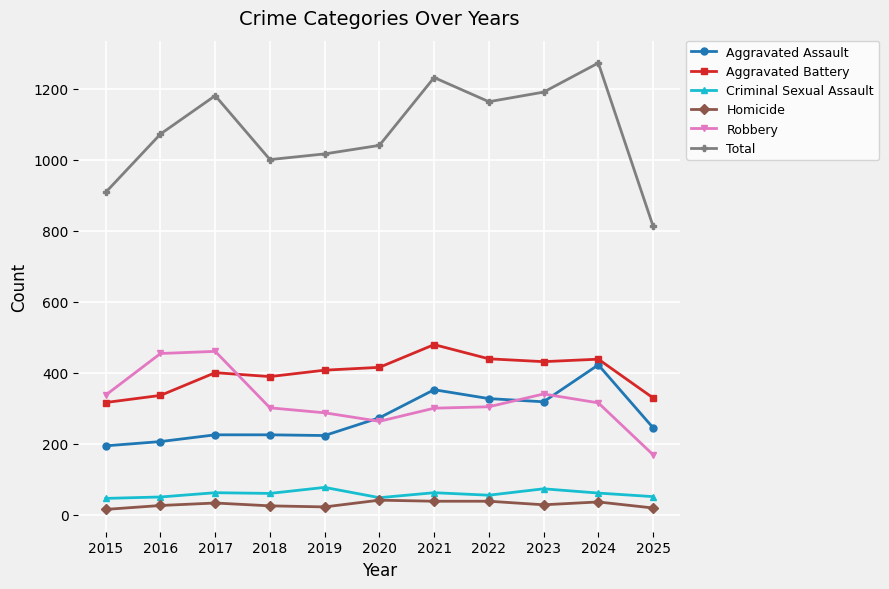

At how many categories does at least one series exceed 235?

11